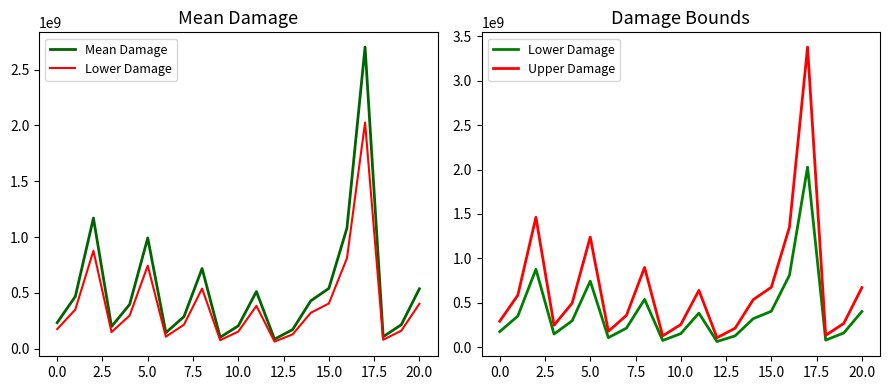

Reading left to right, transcribe all the data shown in this chart.

Mean Damage: 234055770.8	468111541.5	1170278853.8	198463720.4	396927440.7	992318601.8	143725444.2	287450888.3	718627220.8	102433146.2	204866292.4	512165731.1	85755524.2	171511048.5	428777621.2	540495482.2	1080990964.4	2702477411.0	107422429.5	214844859.1	537112147.7
Lower Damage: 175541828.1	351083656.1	877709140.4	148847790.3	297695580.5	744238951.3	107794083.1	215588166.2	538970415.6	76824859.7	153649719.3	384124298.3	64316643.2	128633286.3	321583215.9	405371611.7	810743223.3	2026858058.3	80566822.2	161133644.3	402834110.8
Upper Damage: 292569713.5	585139426.9	1462848567.3	248079650.4	496159300.9	1240398252.2	179656805.2	359313610.4	898284026.0	128041432.8	256082865.5	640207163.8	107194405.3	214388810.6	535972026.4	675619352.8	1351238705.5	3378096763.8	134278036.9	268556073.9	671390184.7